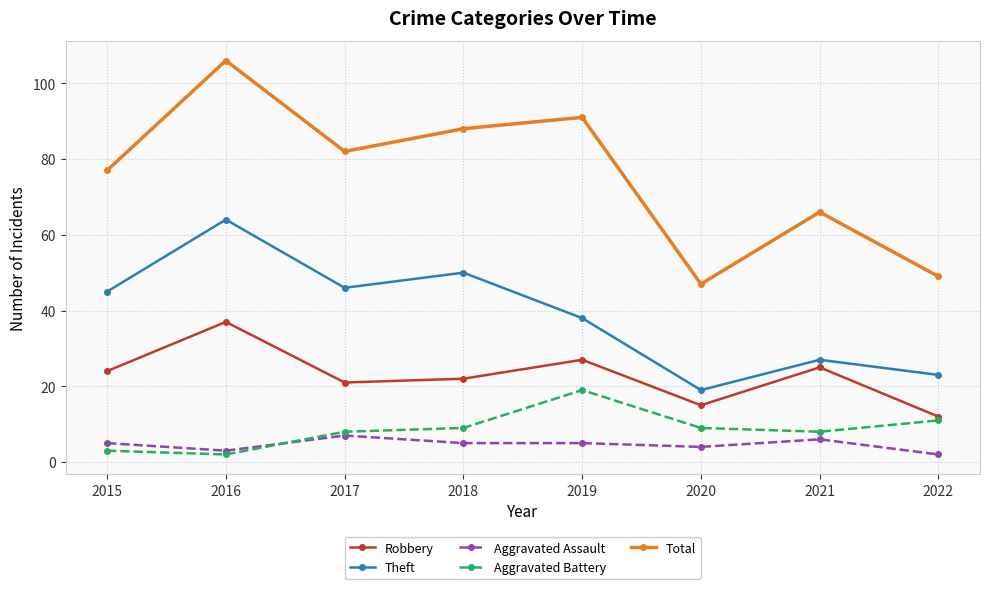

What is the difference between the Aggravated Battery values at 2018 and 2015?

6